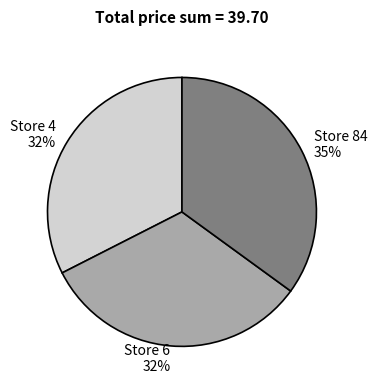

To the nearest percent, what is the average slice percentage?

33%